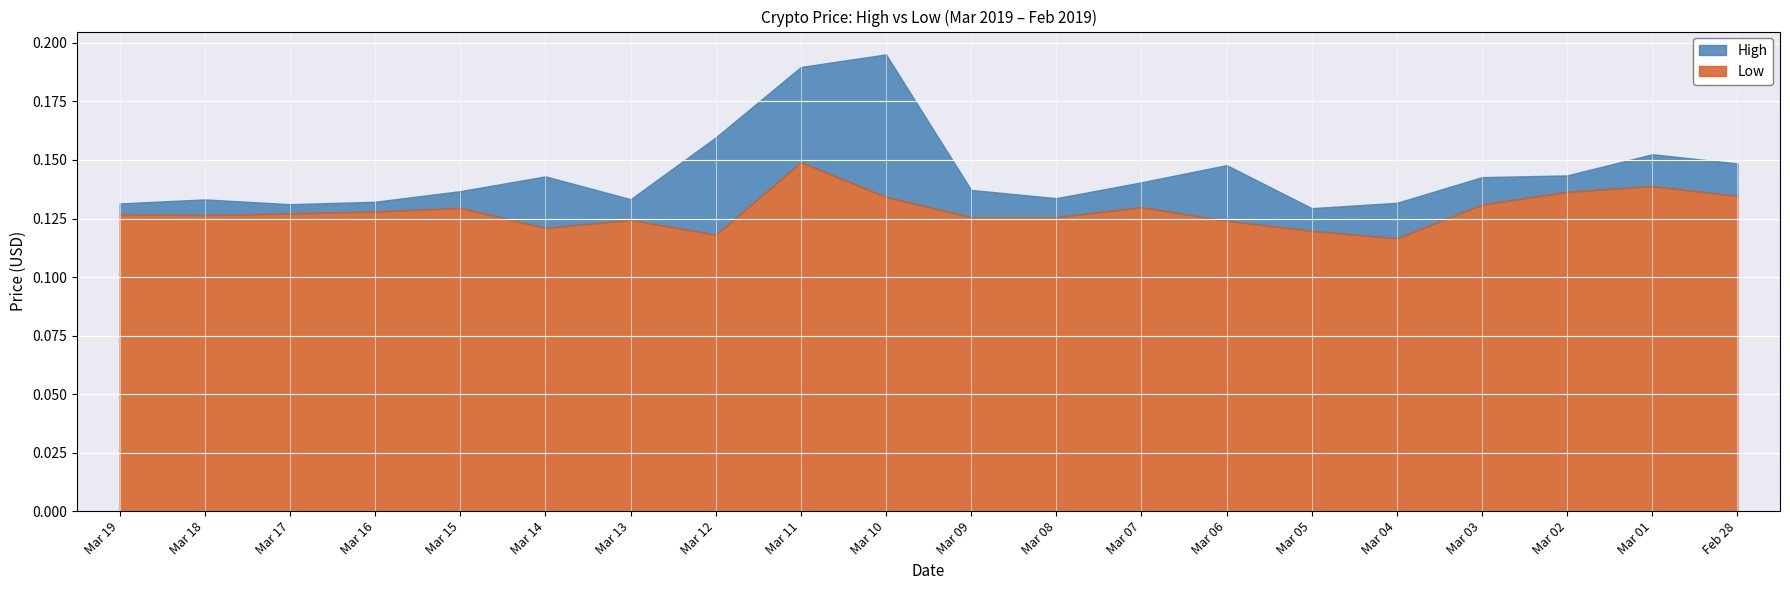

Reading left to right, transcribe all the data shown in this chart.

High: Mar 19=0.1	Mar 18=0.1	Mar 17=0.1	Mar 16=0.1	Mar 15=0.1	Mar 14=0.1	Mar 13=0.1	Mar 12=0.2	Mar 11=0.2	Mar 10=0.2	Mar 09=0.1	Mar 08=0.1	Mar 07=0.1	Mar 06=0.1	Mar 05=0.1	Mar 04=0.1	Mar 03=0.1	Mar 02=0.1	Mar 01=0.2	Feb 28=0.1
Low: Mar 19=0.1	Mar 18=0.1	Mar 17=0.1	Mar 16=0.1	Mar 15=0.1	Mar 14=0.1	Mar 13=0.1	Mar 12=0.1	Mar 11=0.1	Mar 10=0.1	Mar 09=0.1	Mar 08=0.1	Mar 07=0.1	Mar 06=0.1	Mar 05=0.1	Mar 04=0.1	Mar 03=0.1	Mar 02=0.1	Mar 01=0.1	Feb 28=0.1